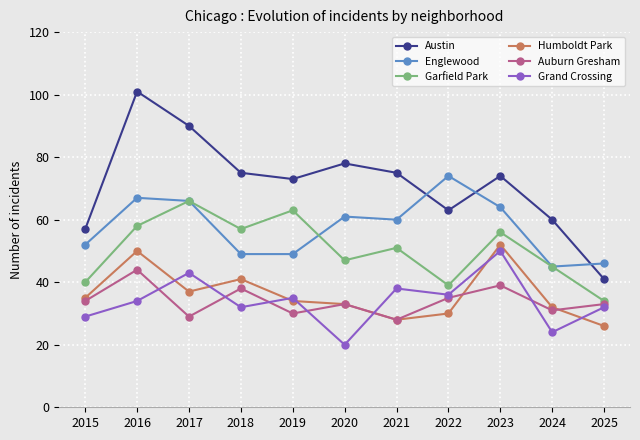

True or false: Austin and Humboldt Park intersect in this chart.

False